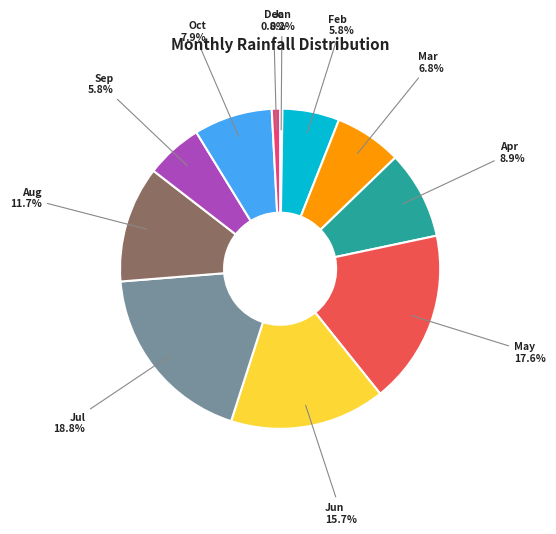

To the nearest percent, what is the difference between the largest and smallest slice percentages?

19%